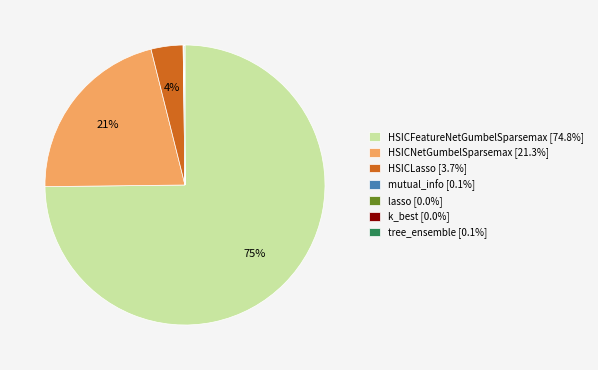

What percentage is the HSICLasso [3.7%] slice, to the nearest percent?

4%